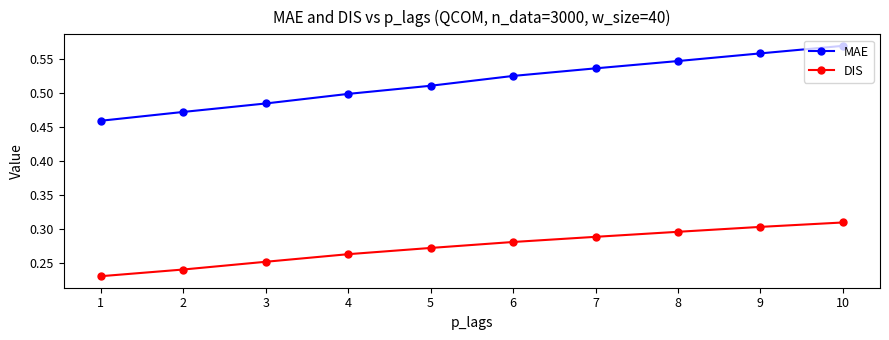

At 7, list the series in order from largest to smallest.

MAE, DIS